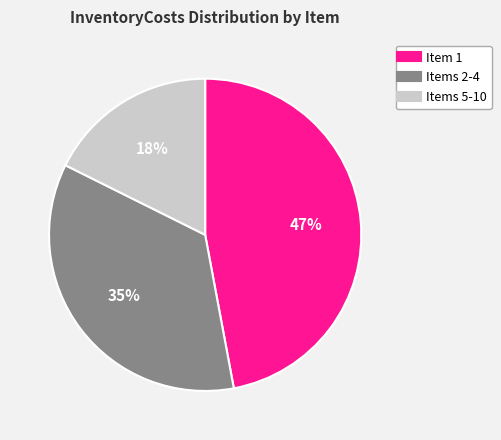

Is there a majority slice in this chart?

No